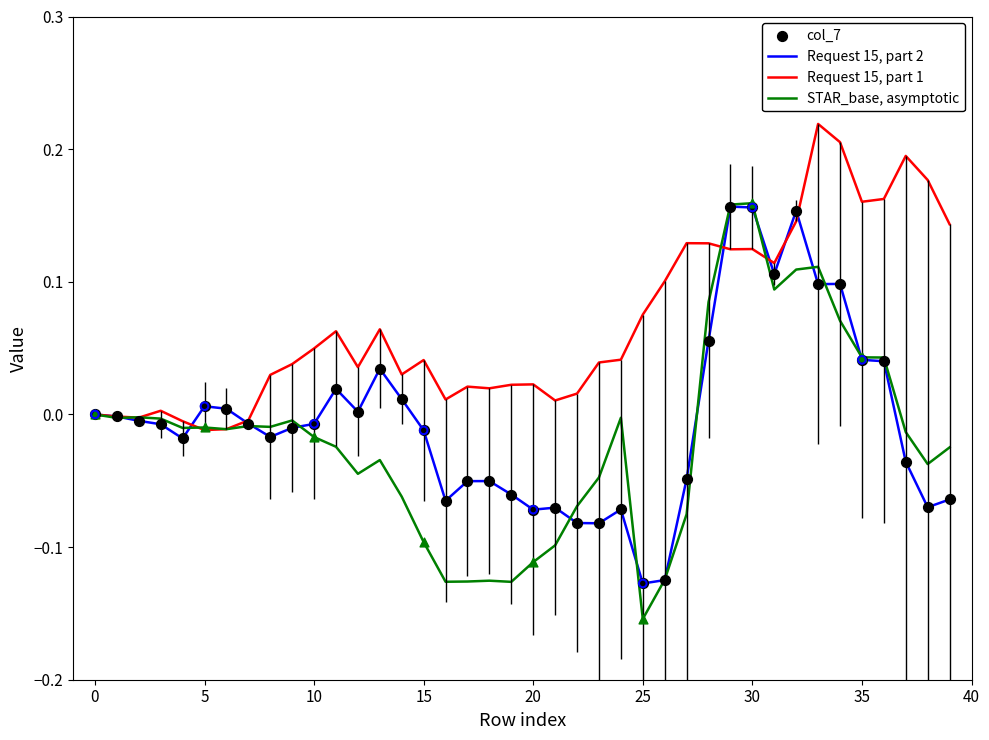

Which series has the largest range (max minus min)?

STAR_base, asymptotic